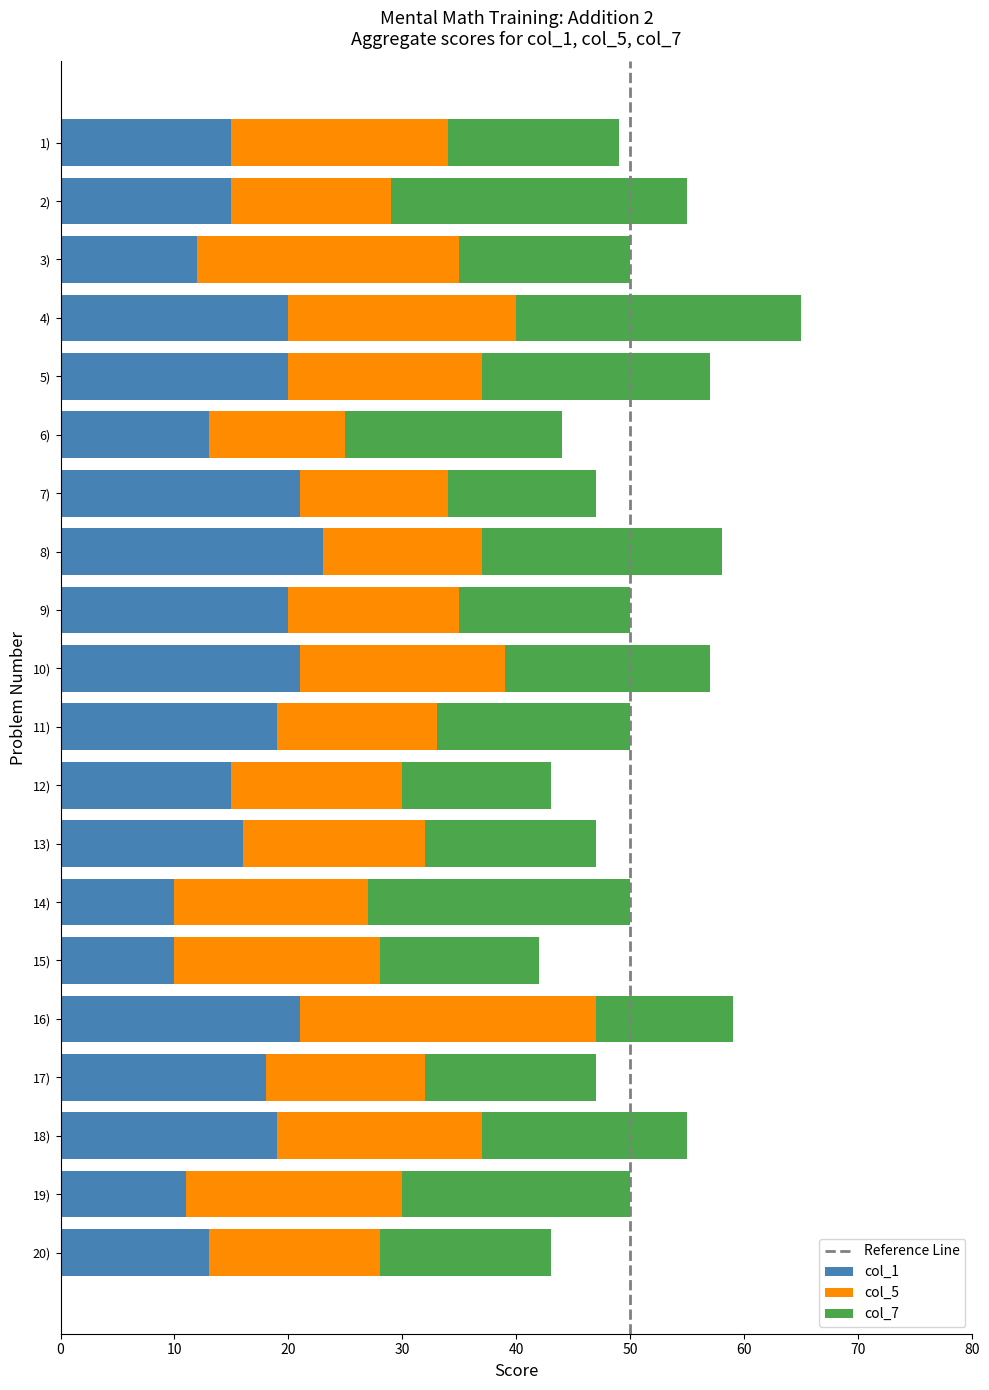

The value of col_1 at 12) is 15. True or false?

True